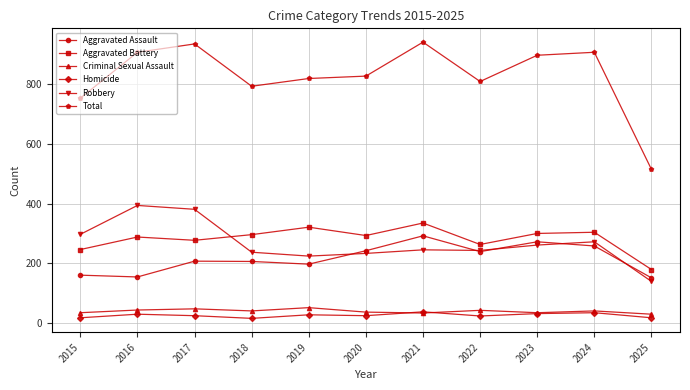

What is the difference between the highest and lowest values at 2024?

874